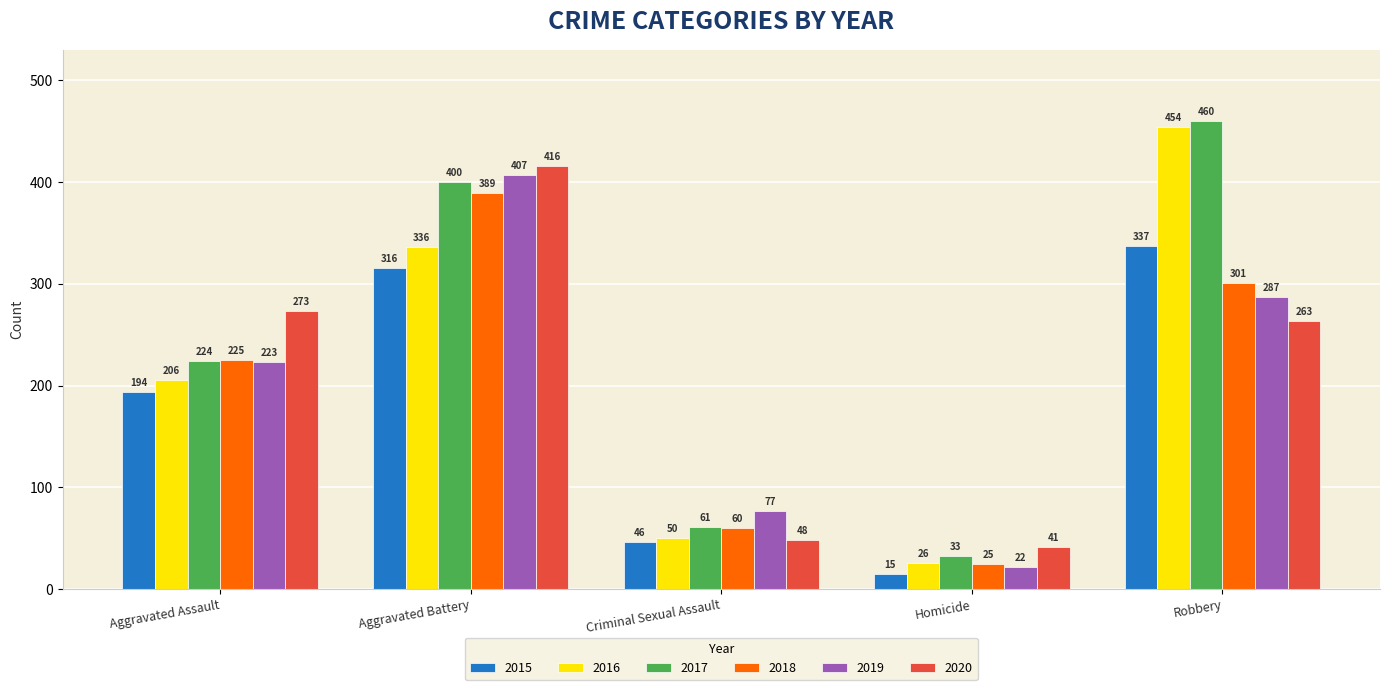

True or false: 2016 has a value of 728 at Robbery.

False